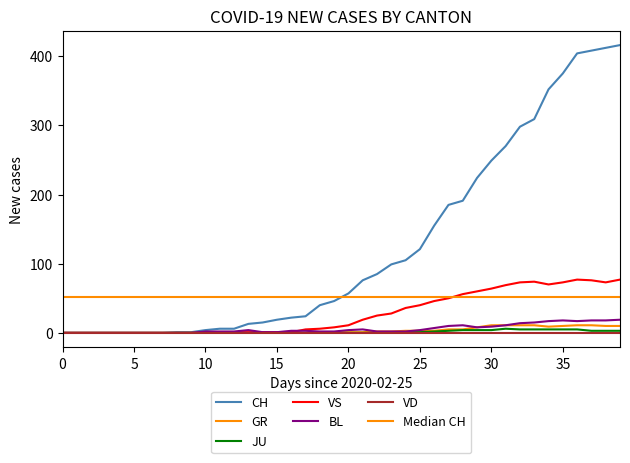

Is the value of JU at 2020-03-08 greater than the value of CH at 2020-03-23?

No